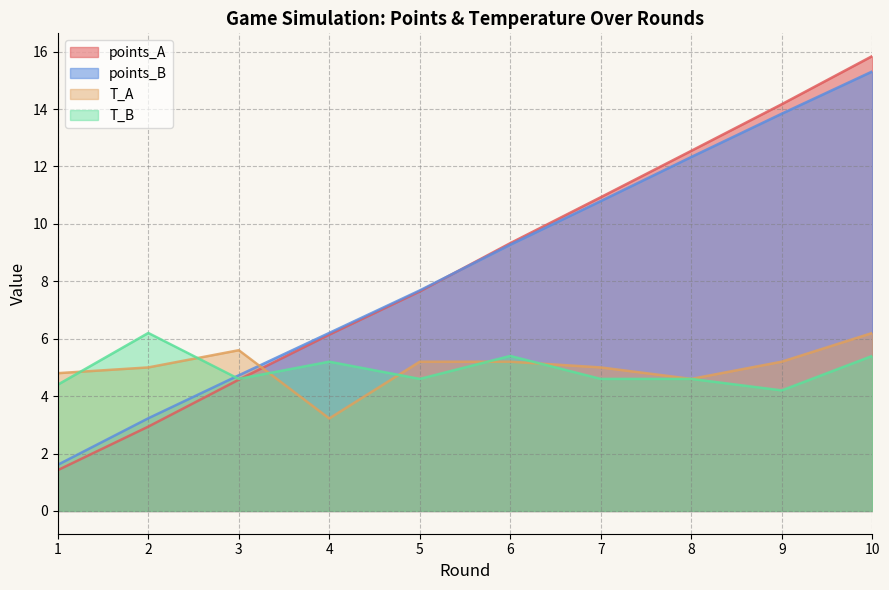

How many interior local valleys does the T_B series have?

3